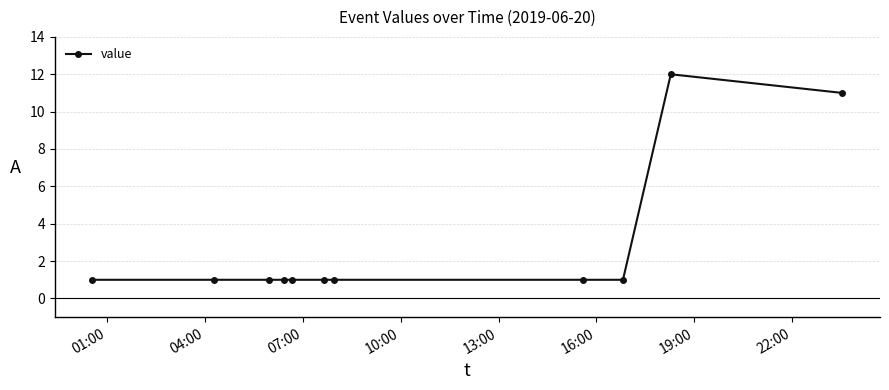

What is the greatest value displayed?

12